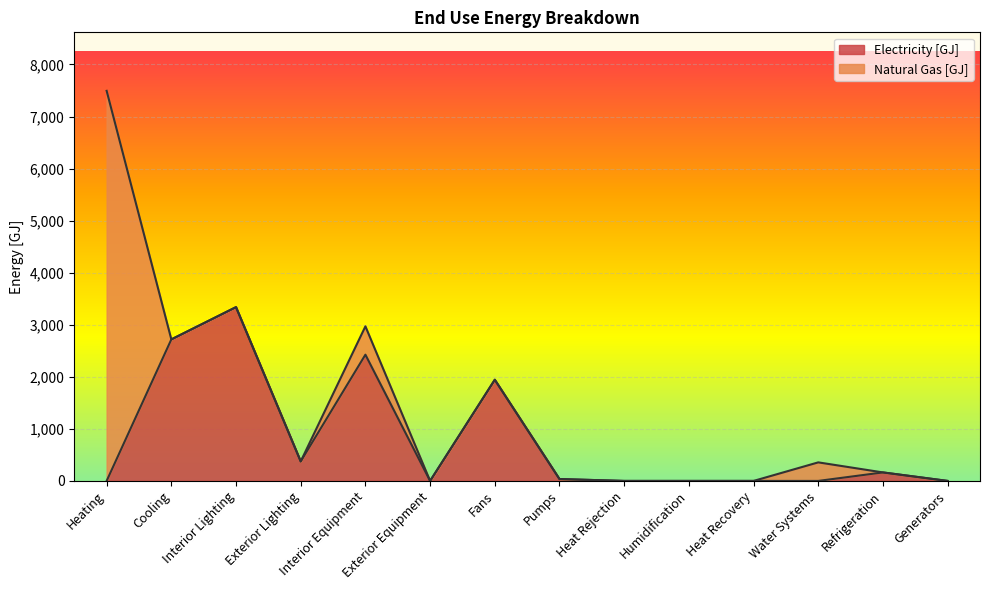

List the labels in order of value, smallest first.

Heating, Exterior Equipment, Heat Rejection, Humidification, Heat Recovery, Water Systems, Generators, Pumps, Refrigeration, Exterior Lighting, Fans, Interior Equipment, Cooling, Interior Lighting